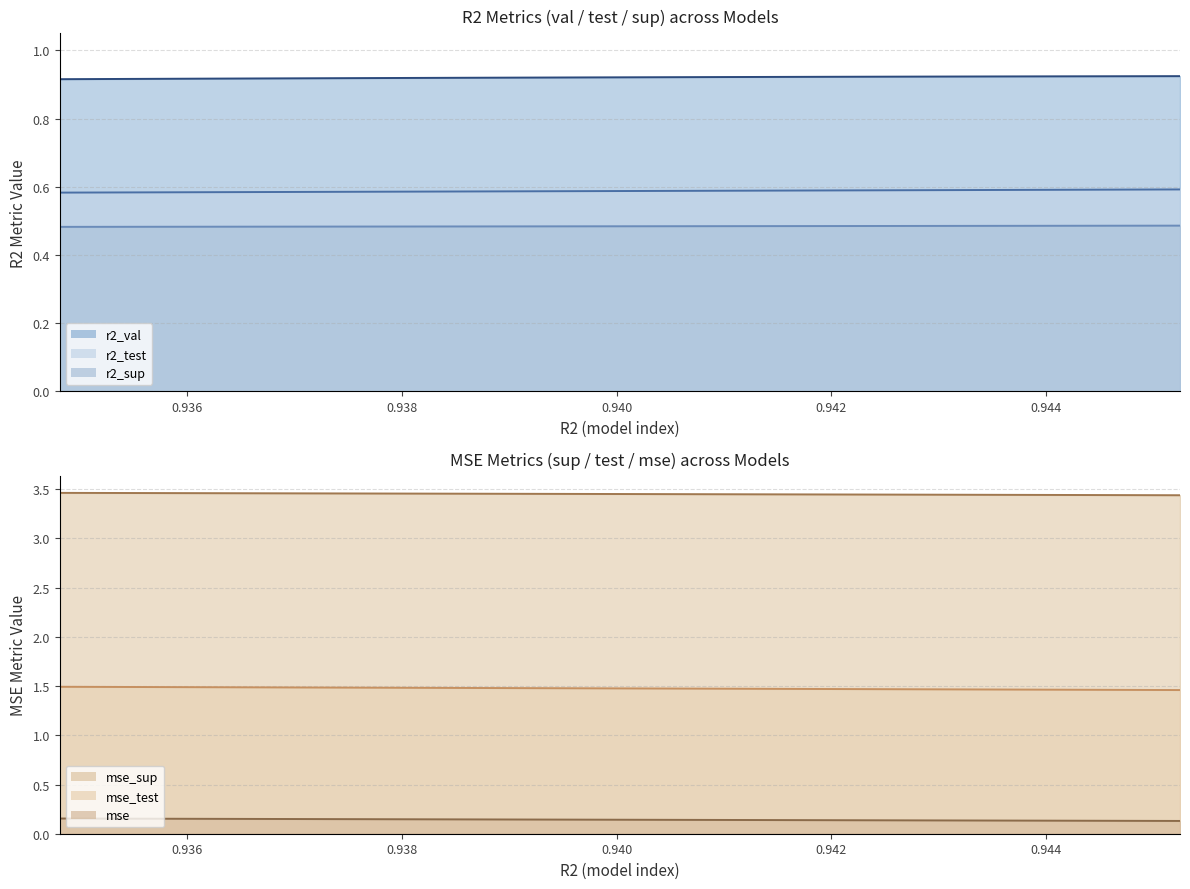

True or false: mse_test and r2_sup intersect in this chart.

False